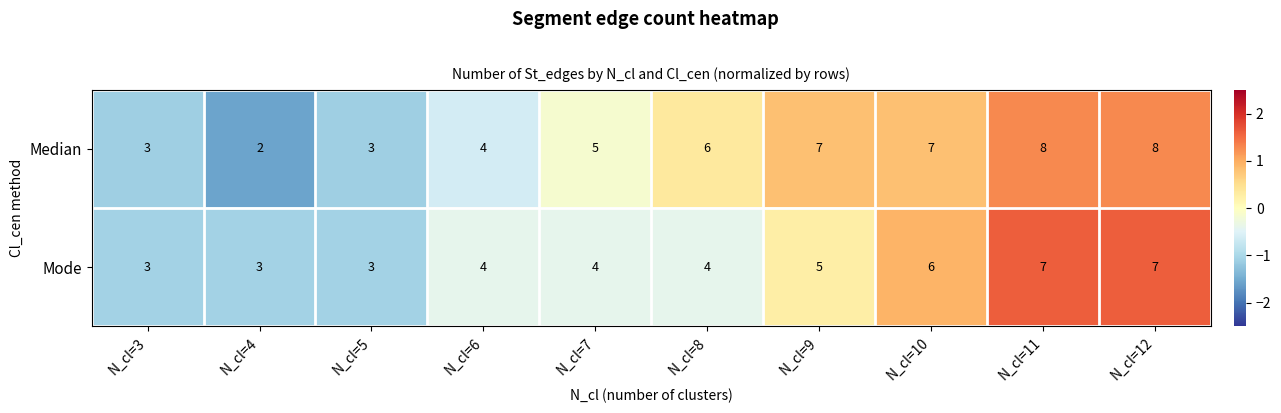

What is the difference between the maximum and minimum values in the Mode series?

4